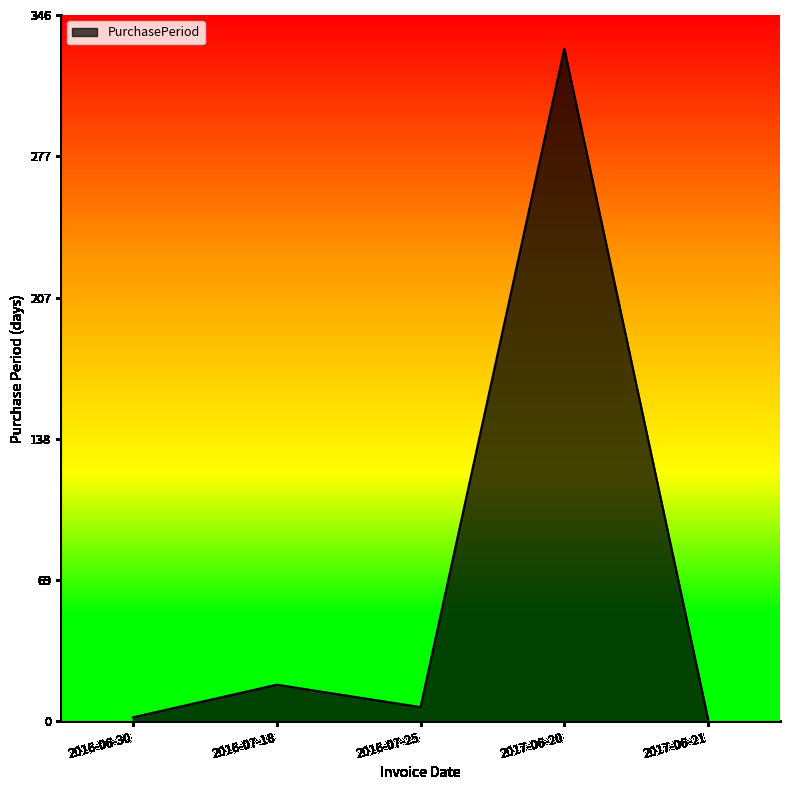

At which category does the data reach its first local valley?

2016-07-25